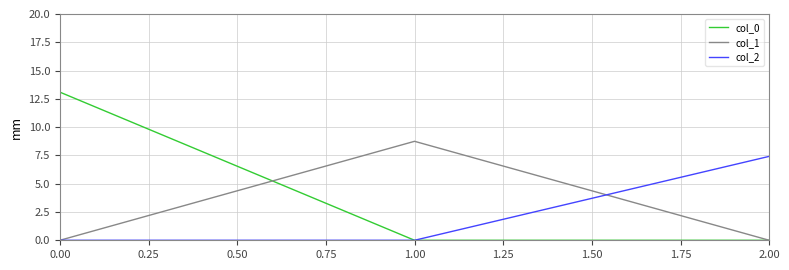

Is it true that col_0 equals 21.5 at 0.00?

False